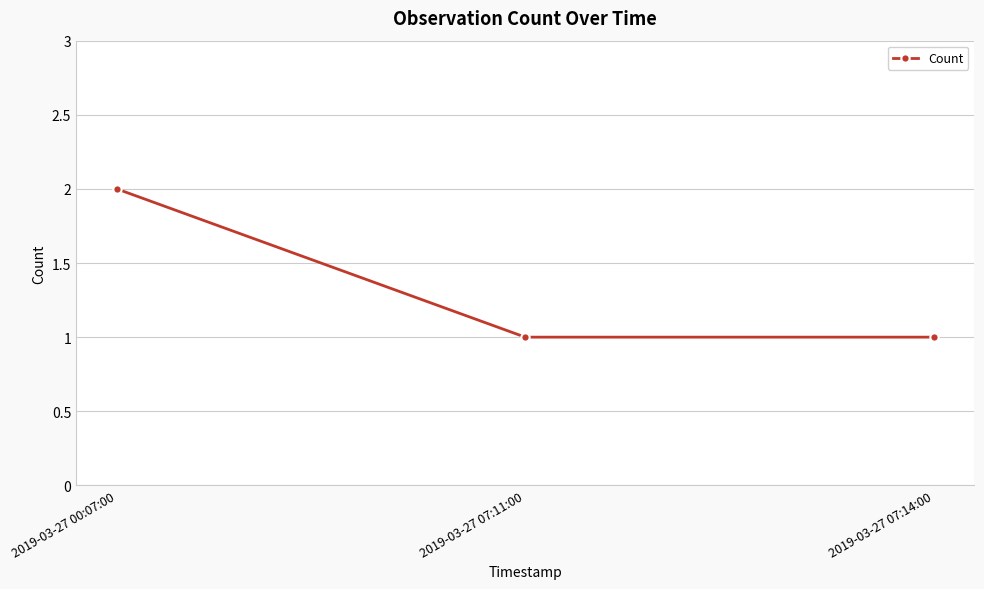

What is the ratio of the value at 2019-03-27 07:11:00 to the value at 2019-03-27 00:07:00?

0.5